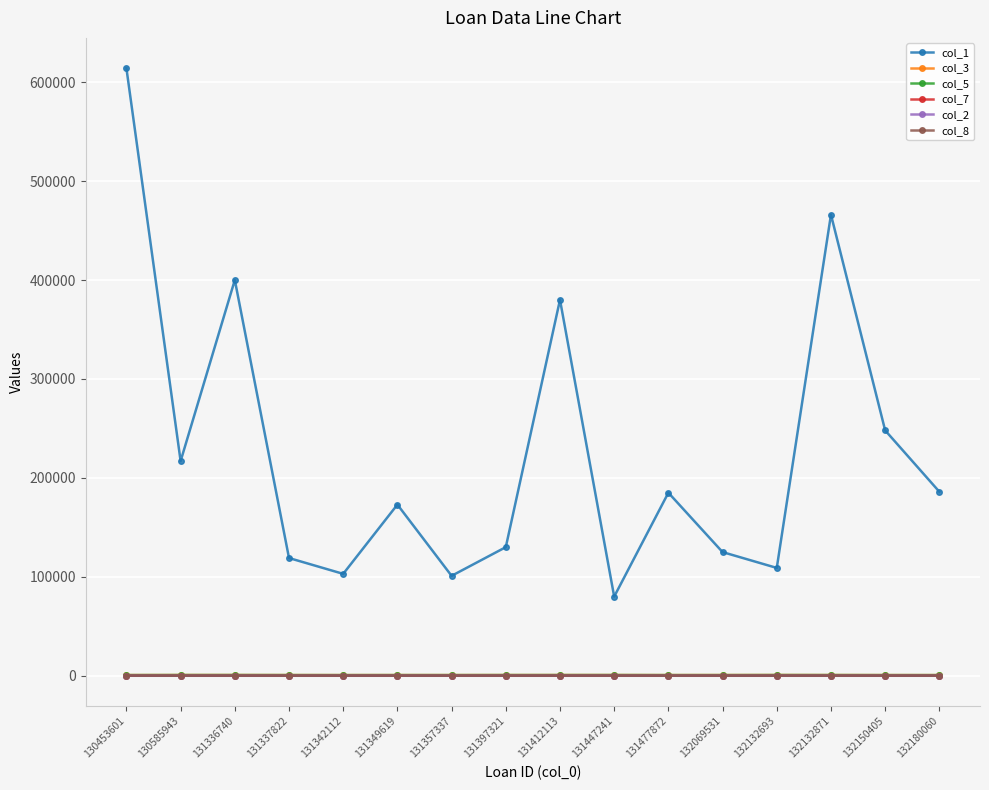

What is the value of the col_2 point at the 14th from the left?

3.1